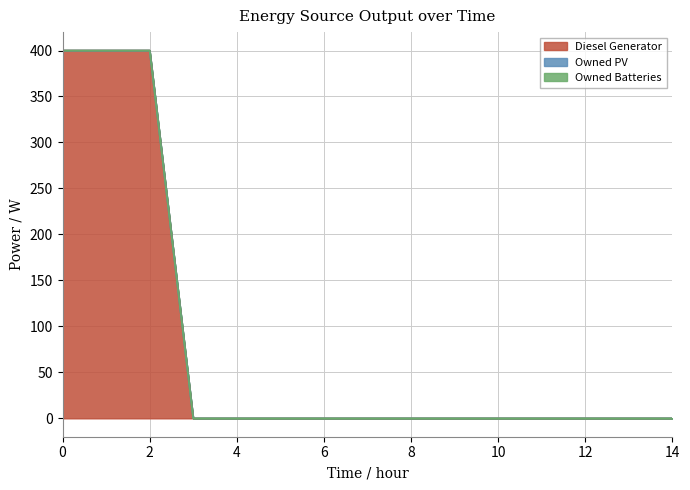

At how many categories does at least one series exceed 97?

3